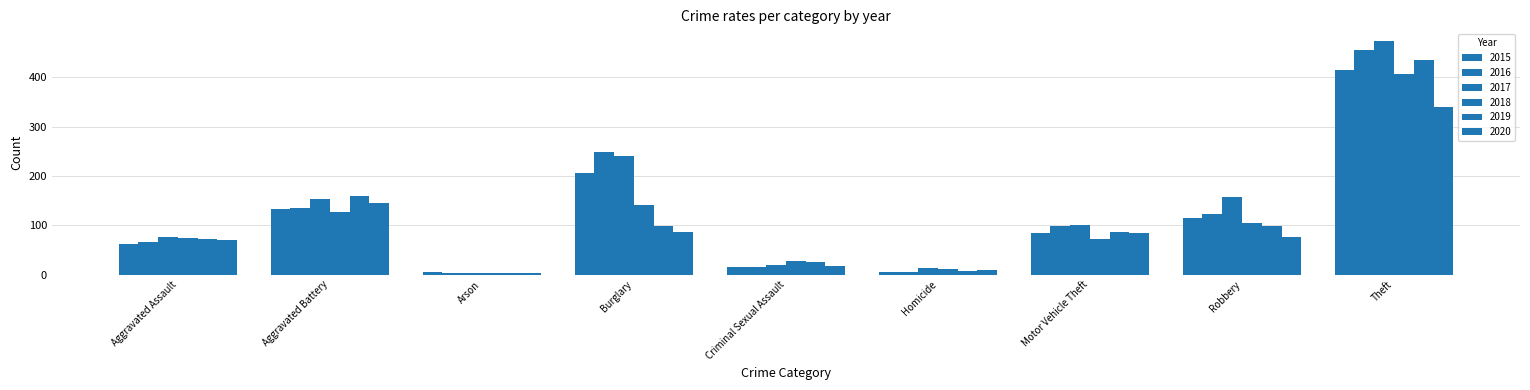

At which category does the chart reach its minimum across all series?

Arson